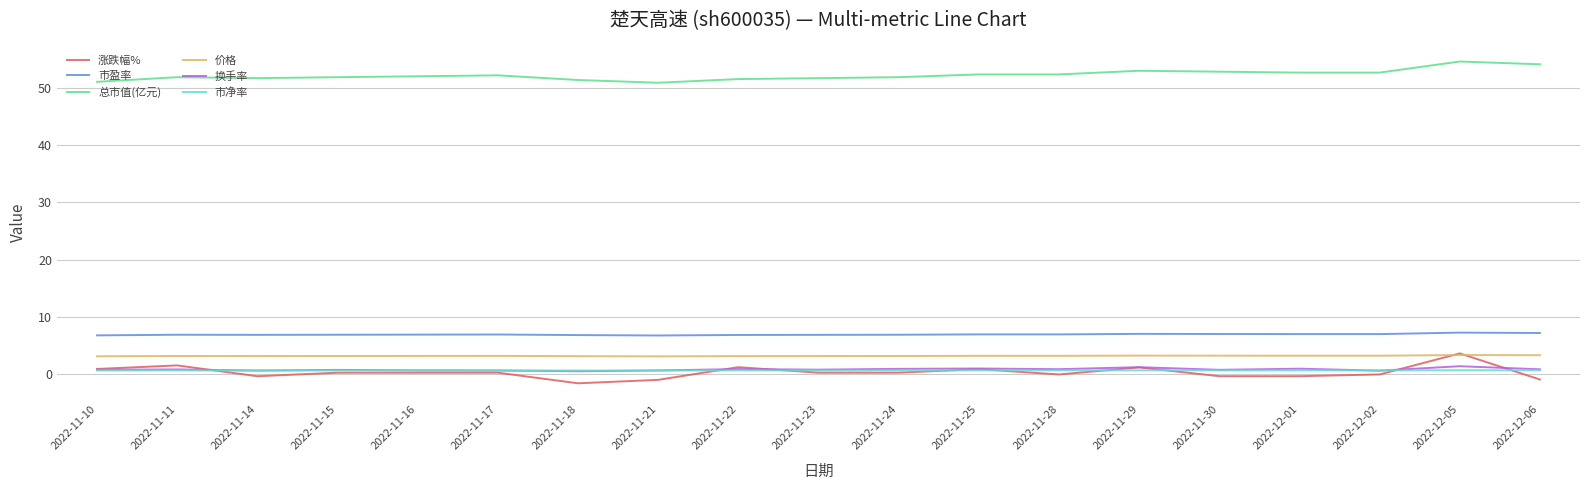

At which category does the chart reach its minimum across all series?

2022-11-18